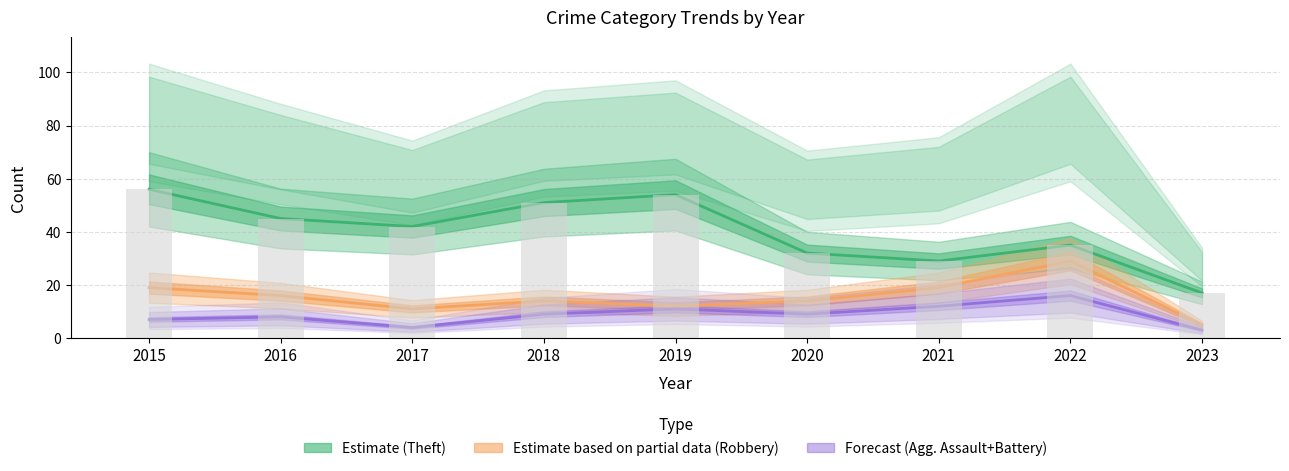

What is the average value of the Robbery (Partial) series?

15